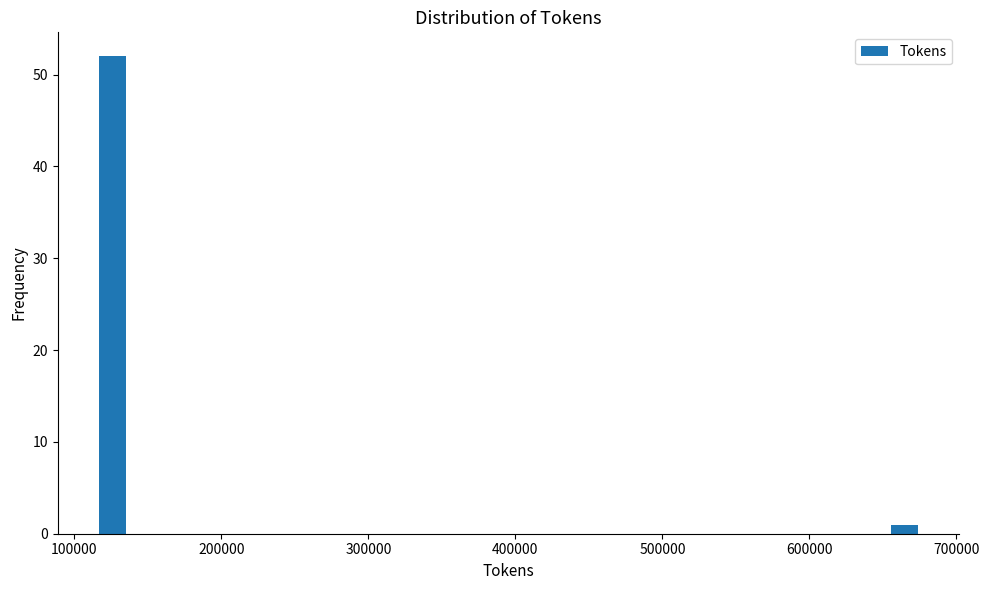

Read against the x-axis, roughly where is the centre of the tallest bar?

130000